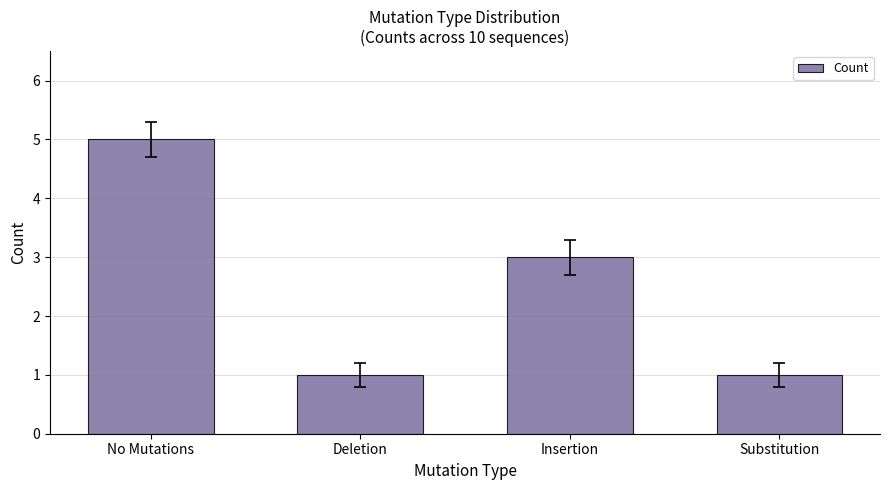

Reading left to right, list all the values displayed in this chart.

No Mutations=5	Deletion=1	Insertion=3	Substitution=1